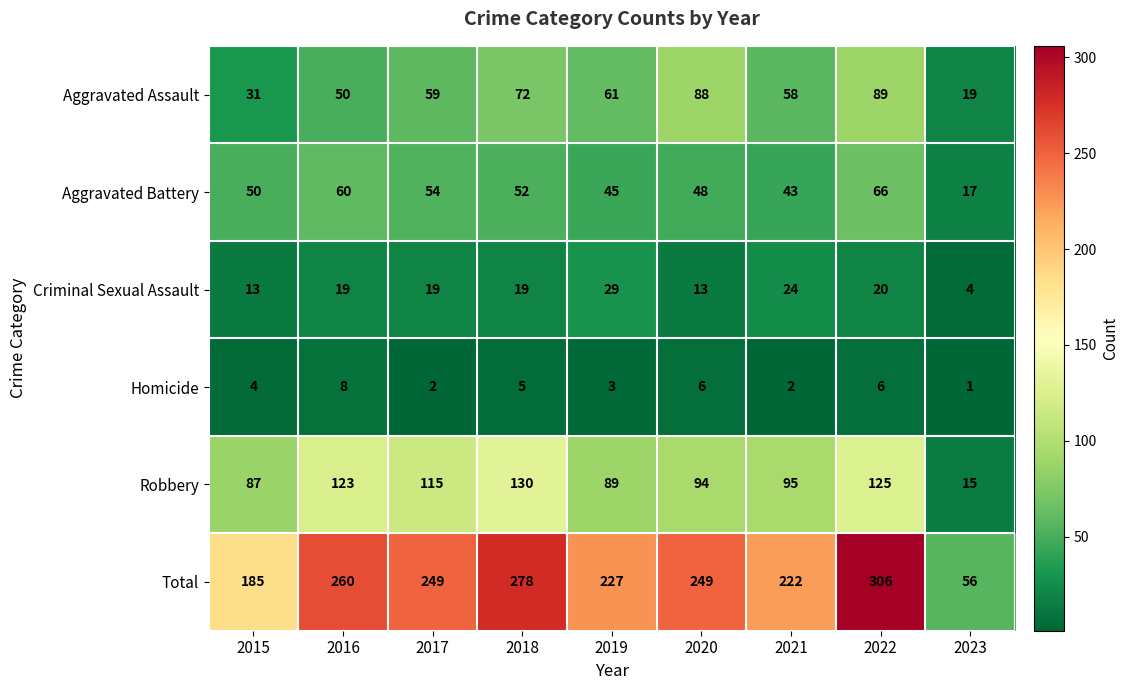

List the series in order of their peak value, lowest first.

Homicide, Criminal Sexual Assault, Aggravated Battery, Aggravated Assault, Robbery, Total